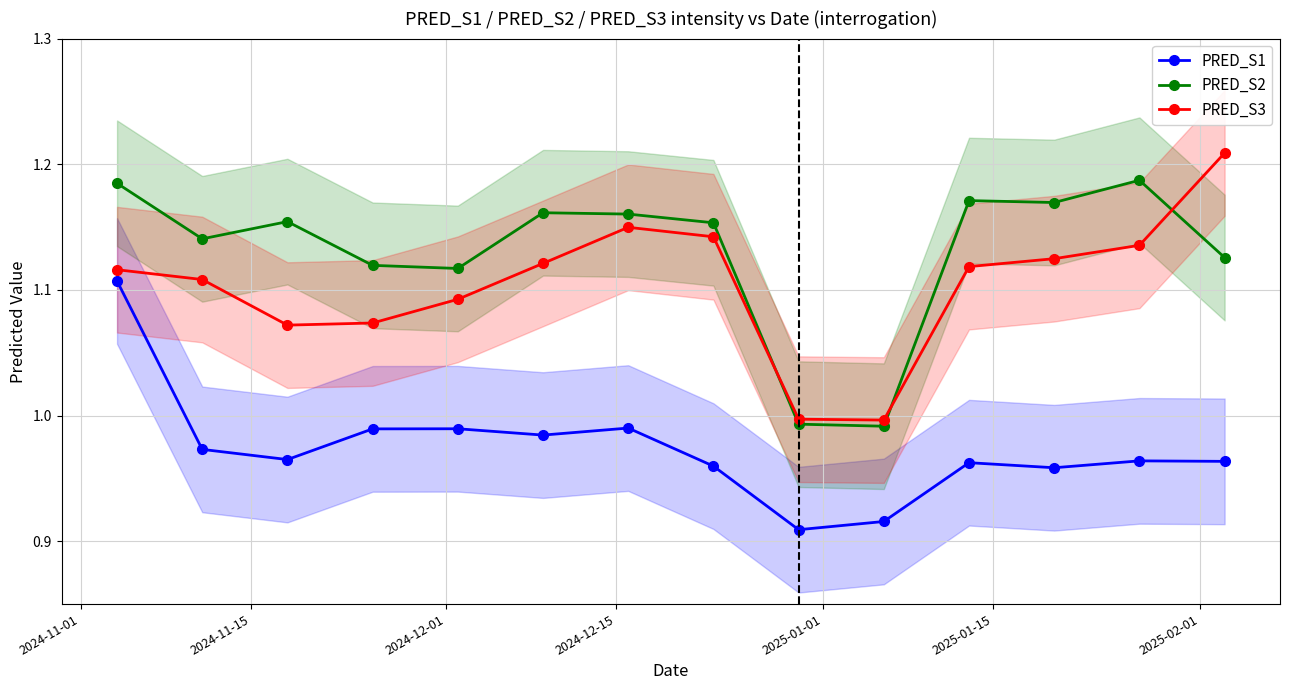

True or false: PRED_S1 has more than 0 points higher than both neighbors.

True